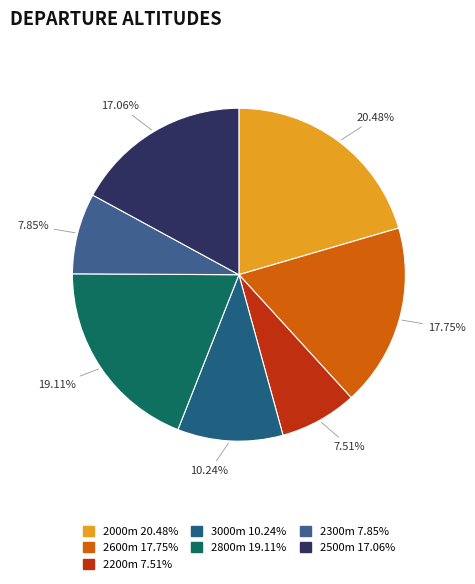

How many segments does this pie chart have?

7